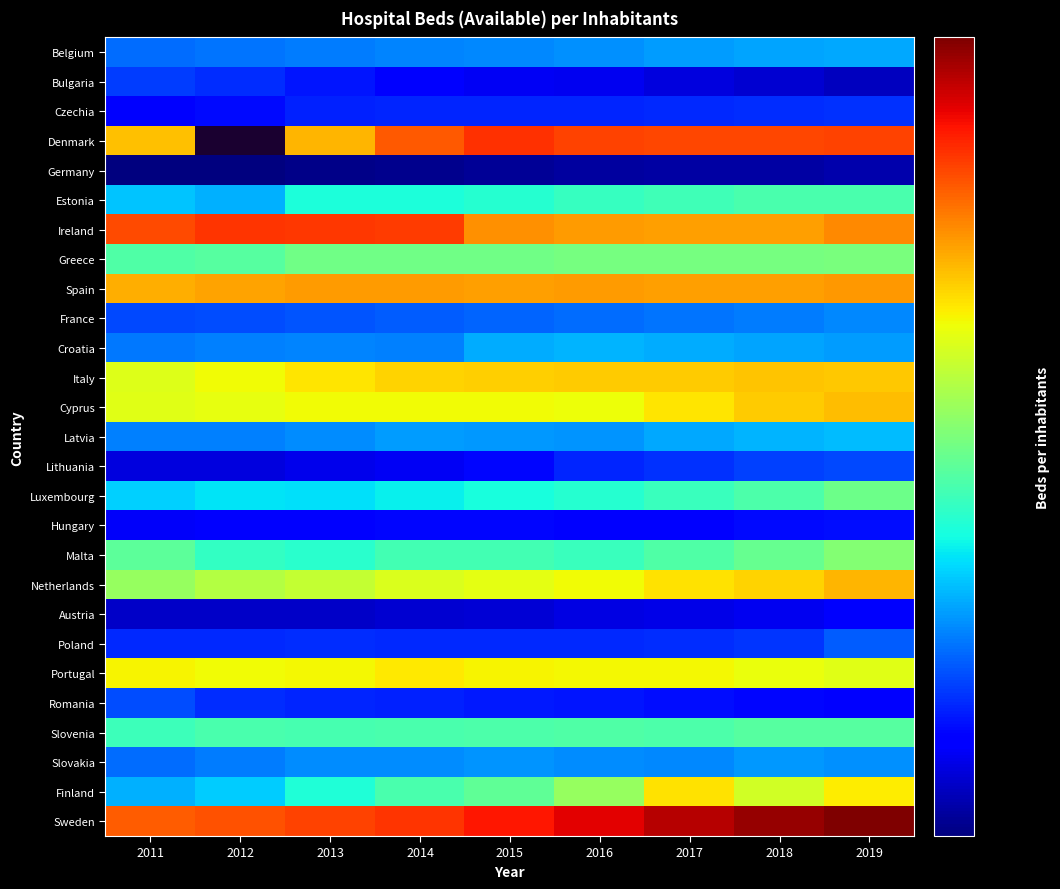

At how many categories does at least one series exceed 226?

9